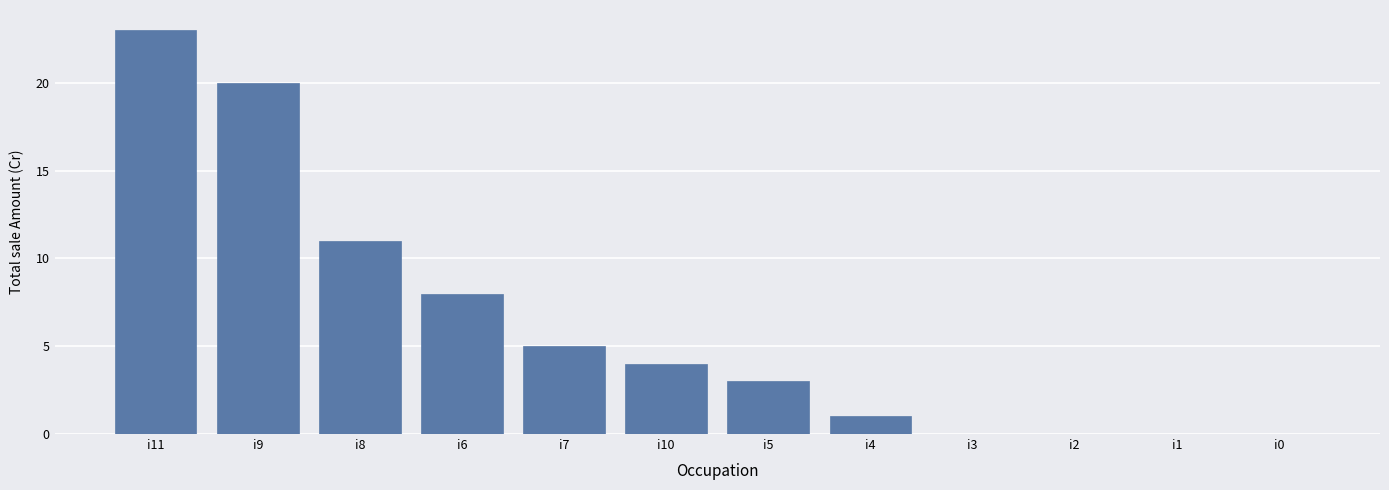

Where is the data nearest to the value 11?

i8